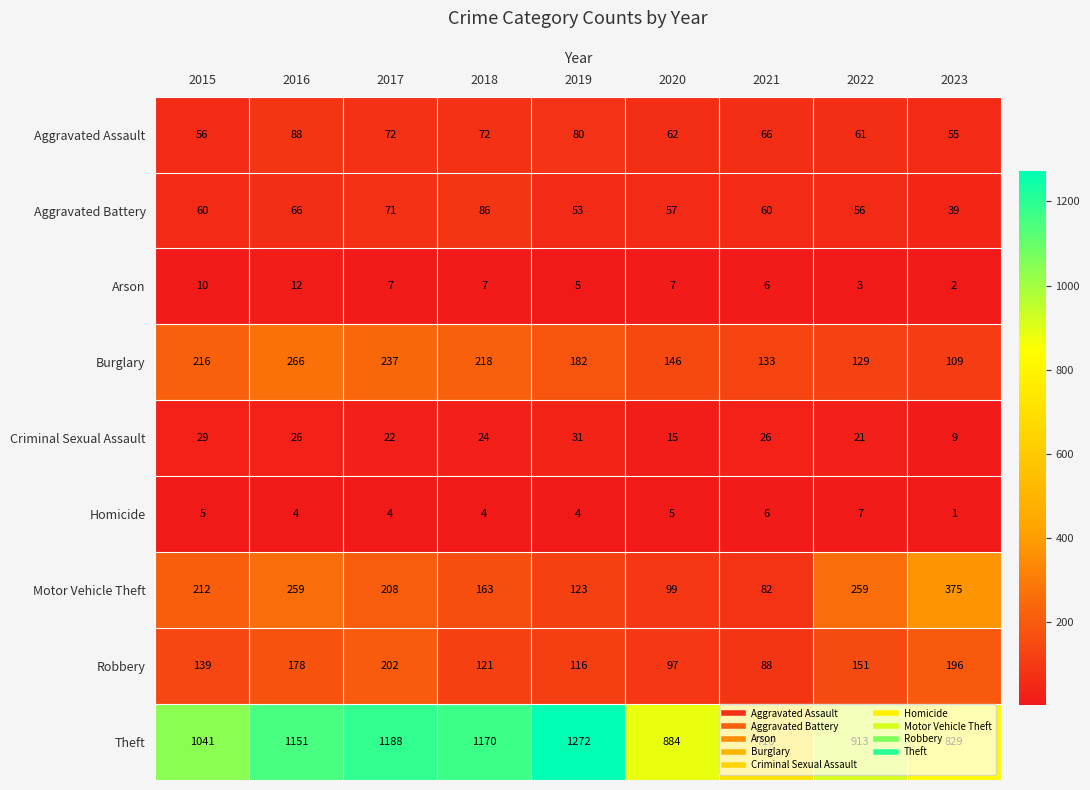

What is the difference between the maximum and minimum values in the Criminal Sexual Assault series?

22